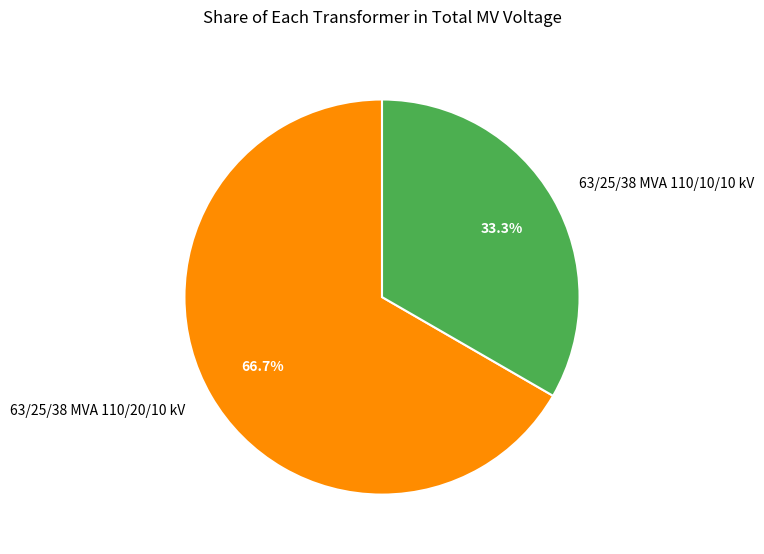

Does 63/25/38 MVA 110/10/10 kV account for over 50% of the chart?

No